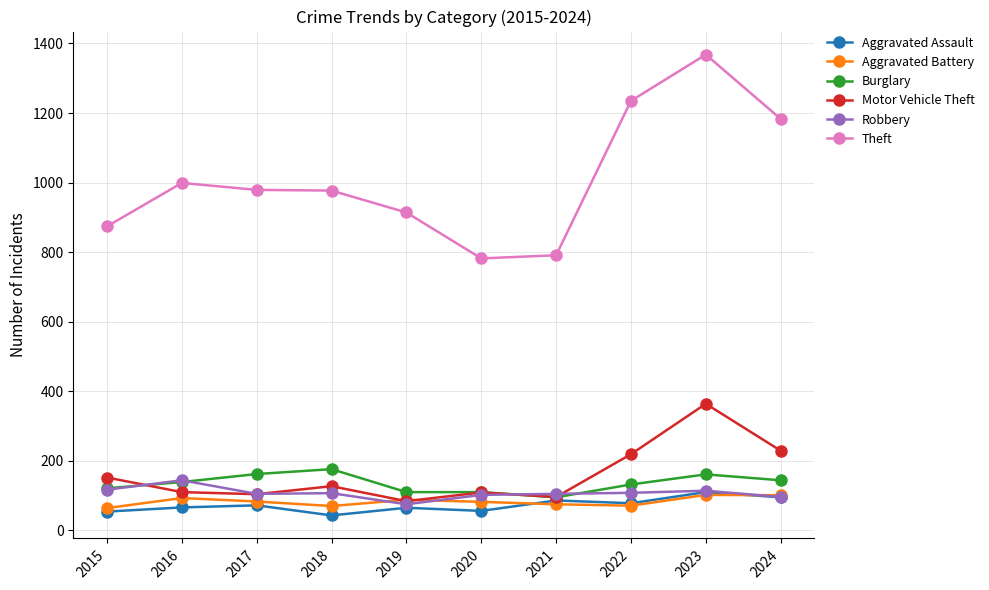

Is this an area chart (filled region under the line)?

No